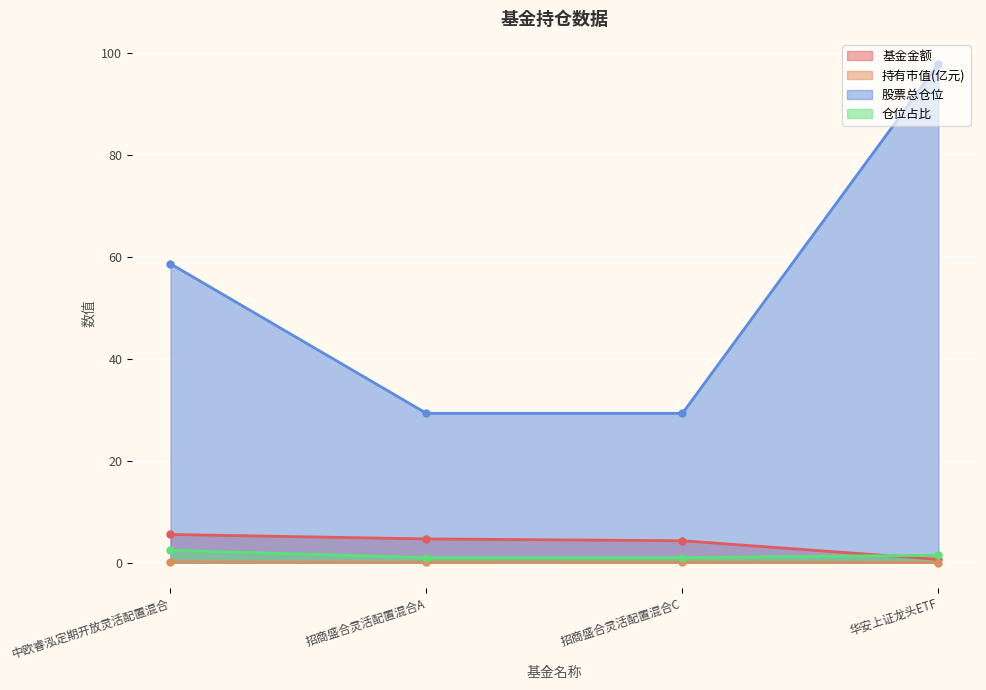

What is the difference between the maximum and second lowest values in the 仓位占比 series?

1.4